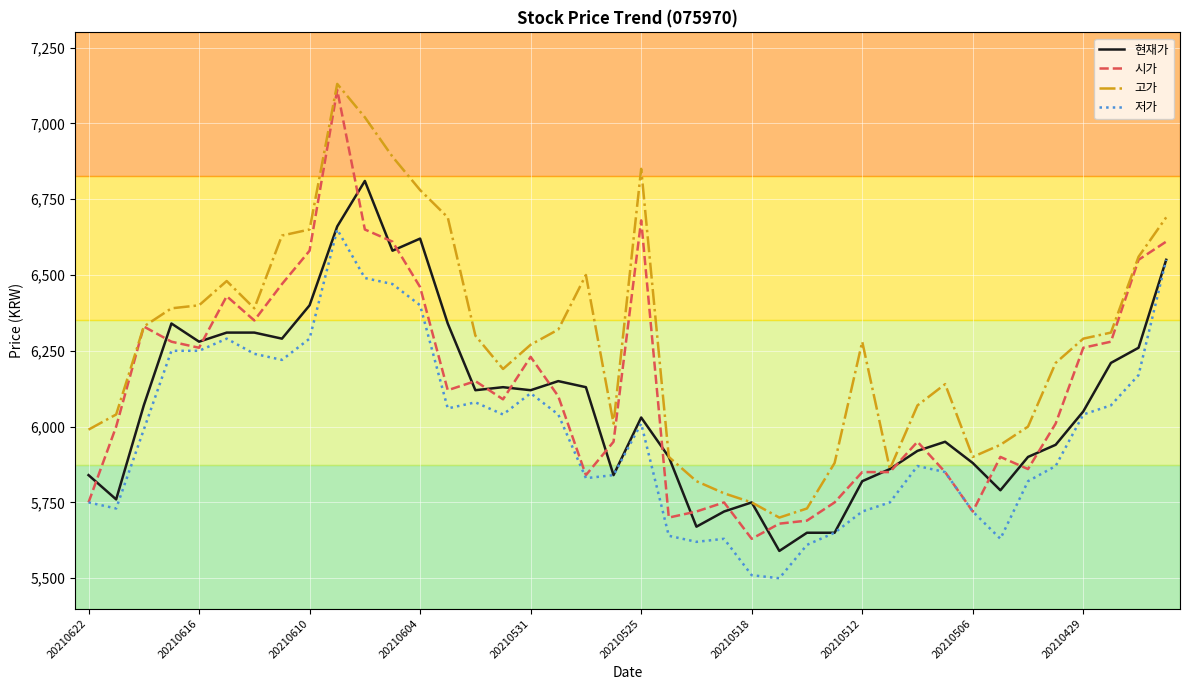

What is the minimum value shown in the chart?

5500